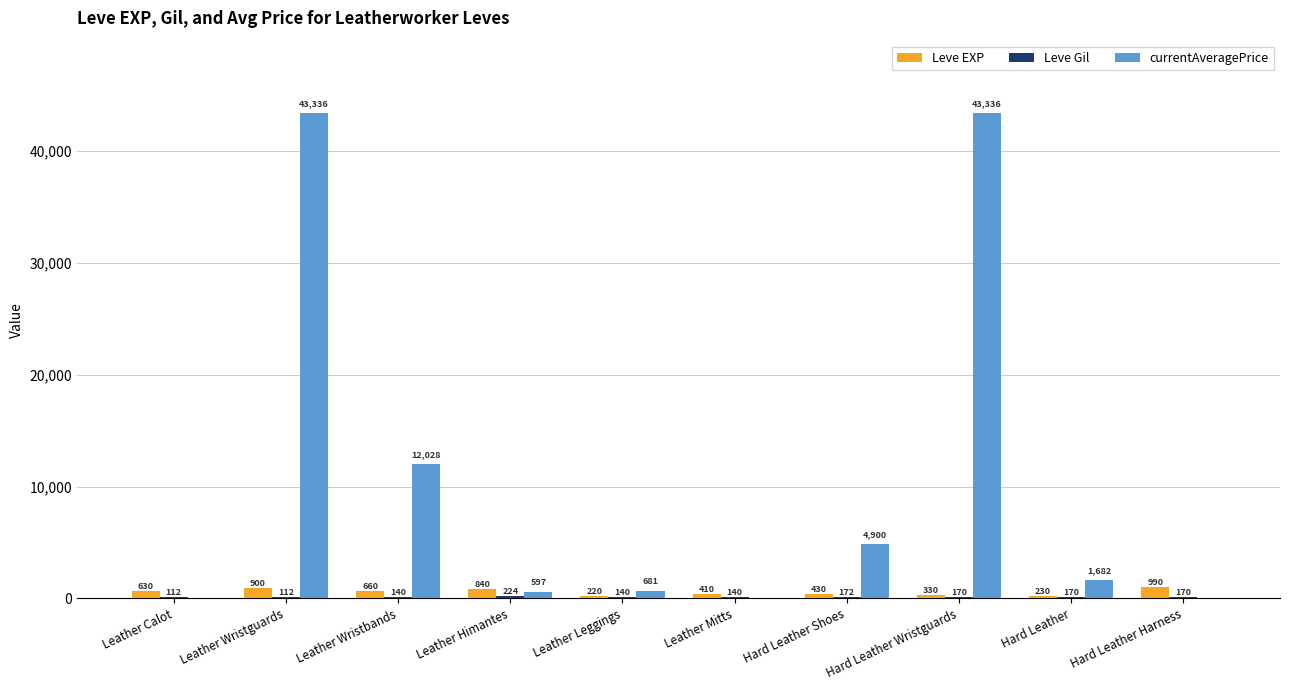

Which series has the largest total across all categories?

currentAveragePrice